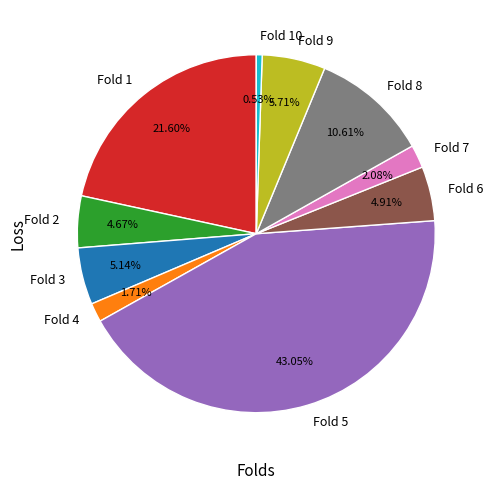

To the nearest percent, what is the combined percentage of Fold 2 and Fold 8?

15%